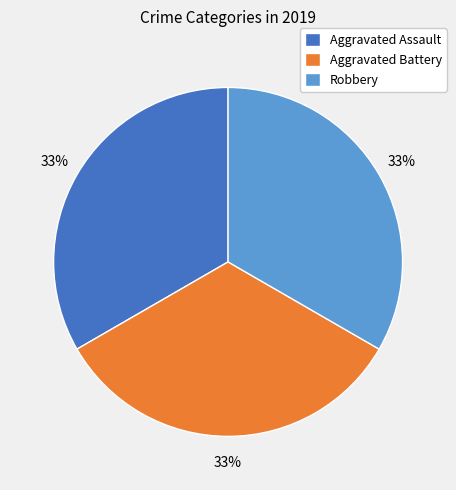

Is there any slice that represents more than half of the pie?

No